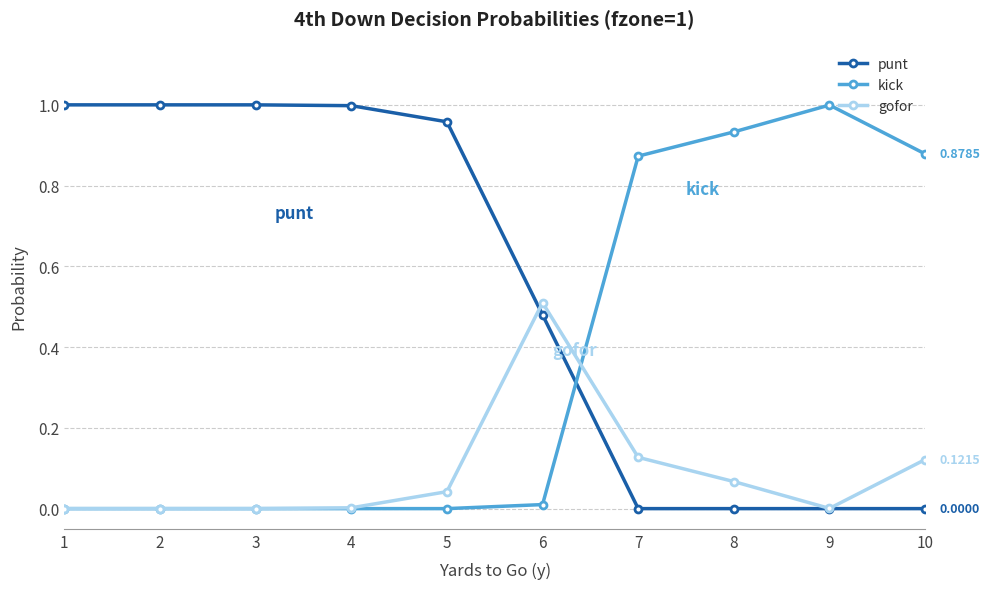

How many times do kick and punt cross each other?

1